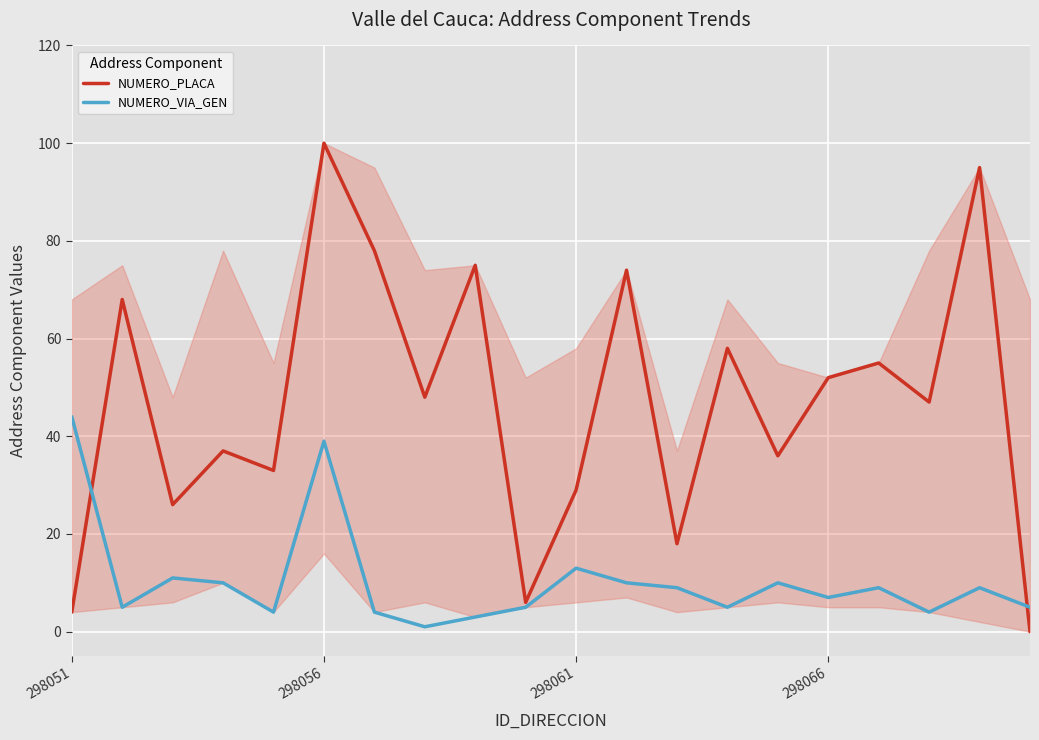

Which series has the largest total across all categories?

NUMERO_PLACA